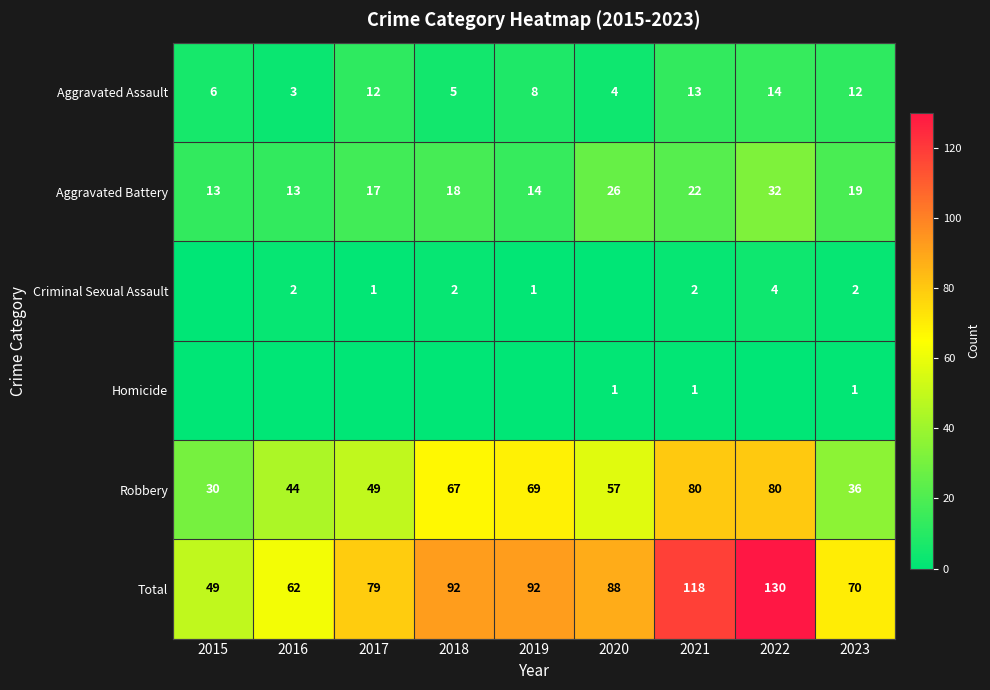

Is it true that Robbery equals 41 at 2021?

False